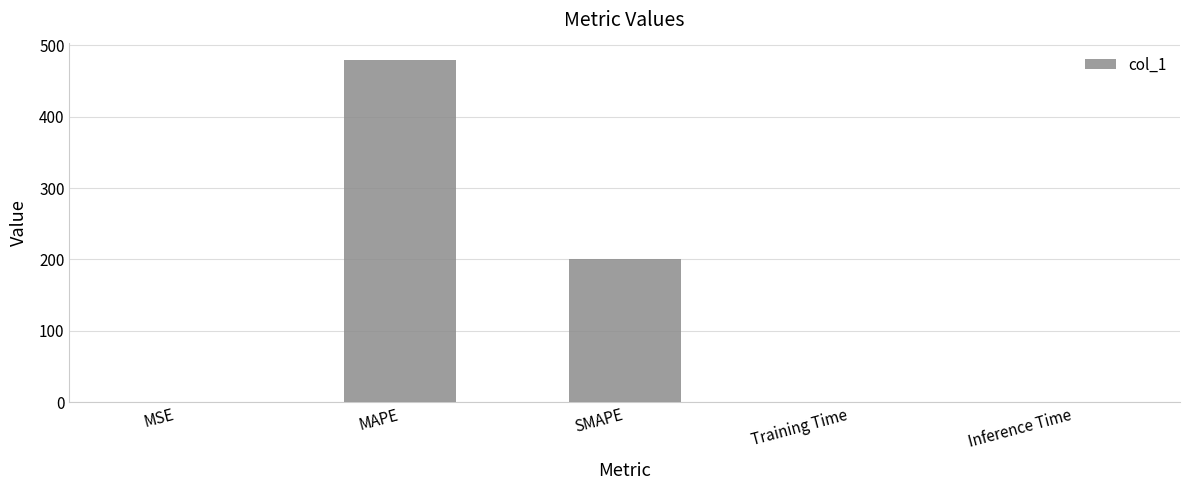

How many categories are shown in the chart?

5